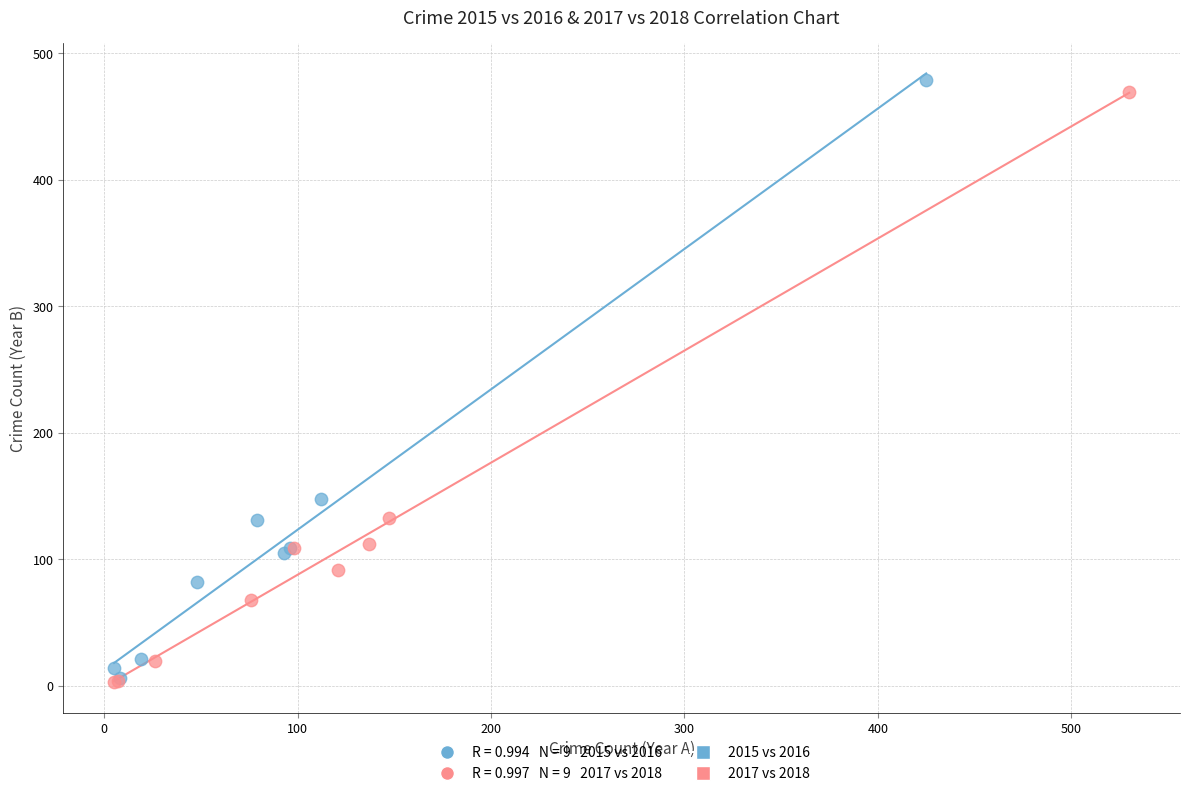

Which series has the largest Y range (max minus min)?

2015 vs 2016